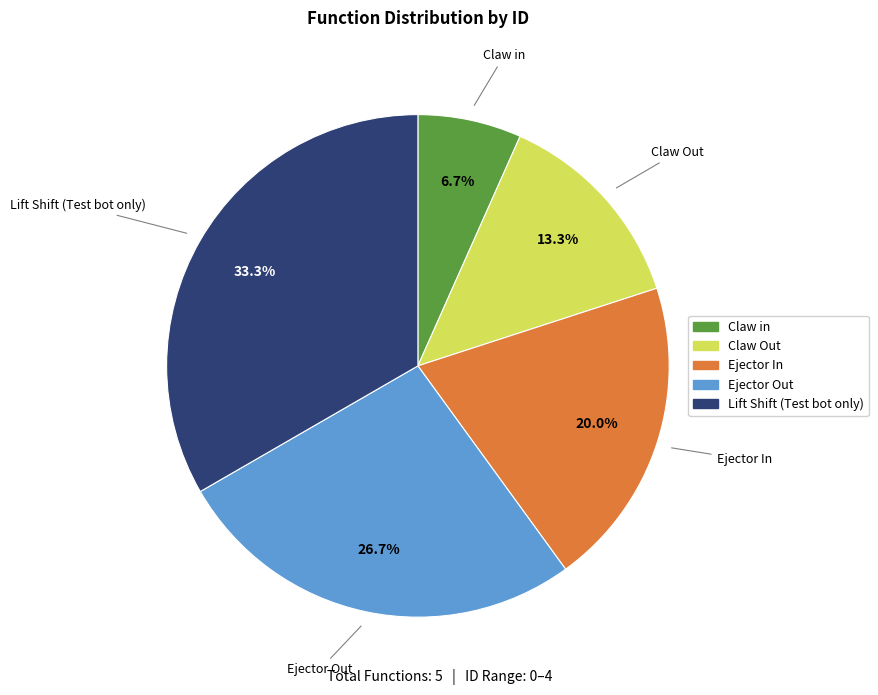

Does any single category account for the majority?

No